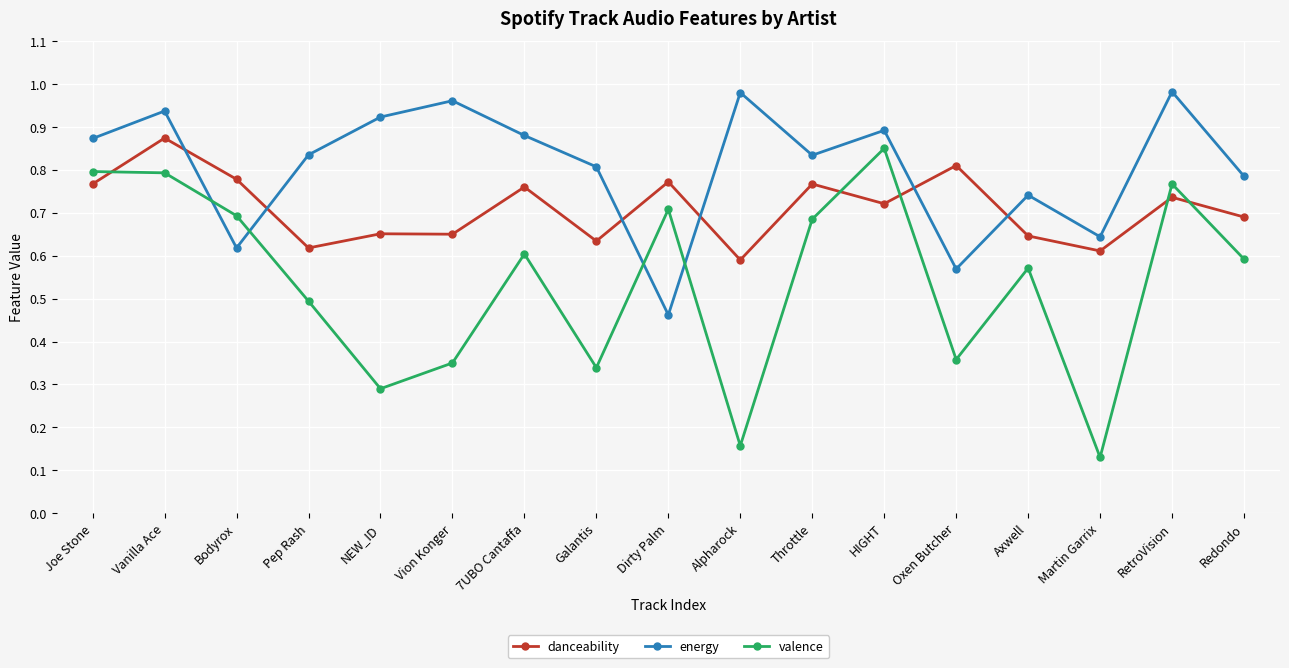

Which label corresponds to the smallest value in the chart?

Martin Garrix